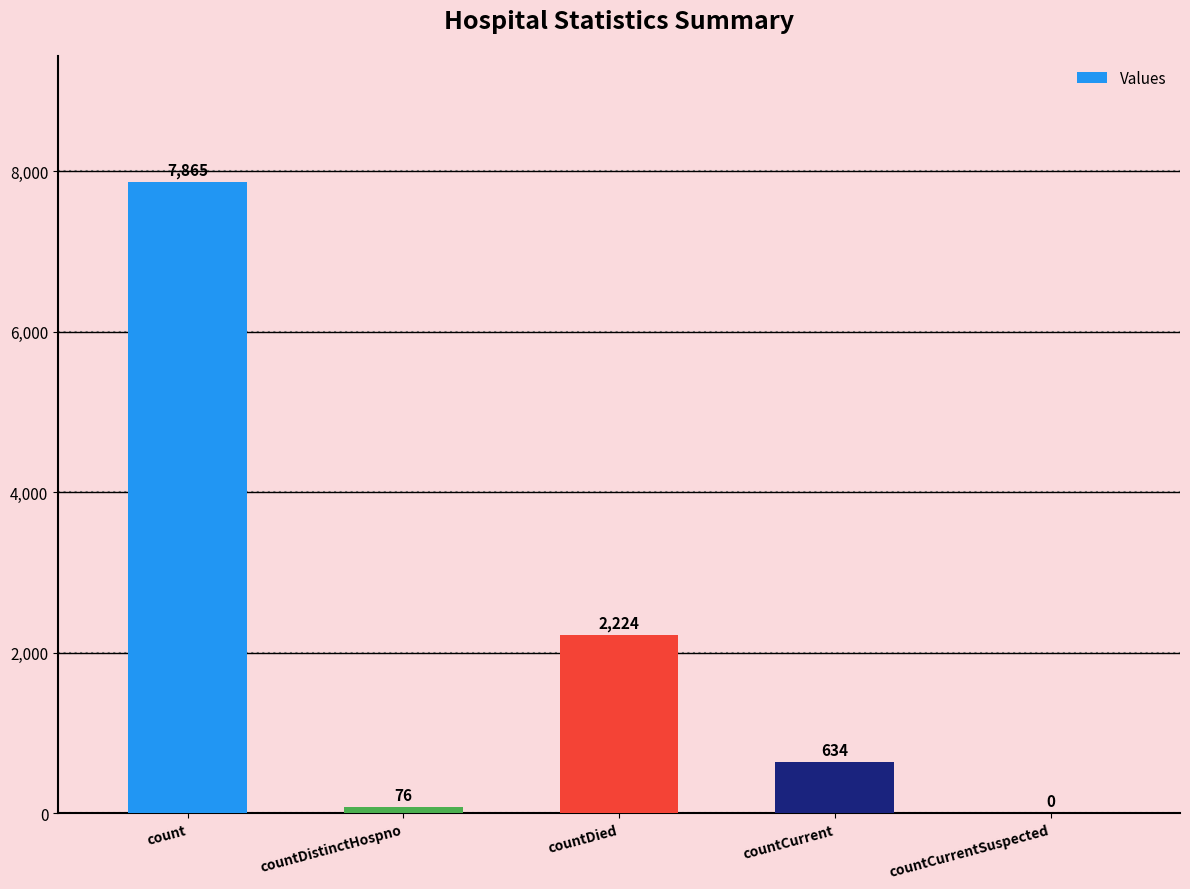

True or false: the data shows 2224 at countDied.

True